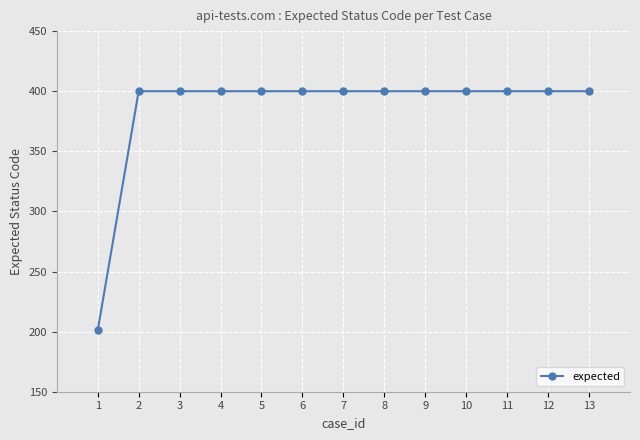

What is the approximate value at 12, to the nearest 10?

400